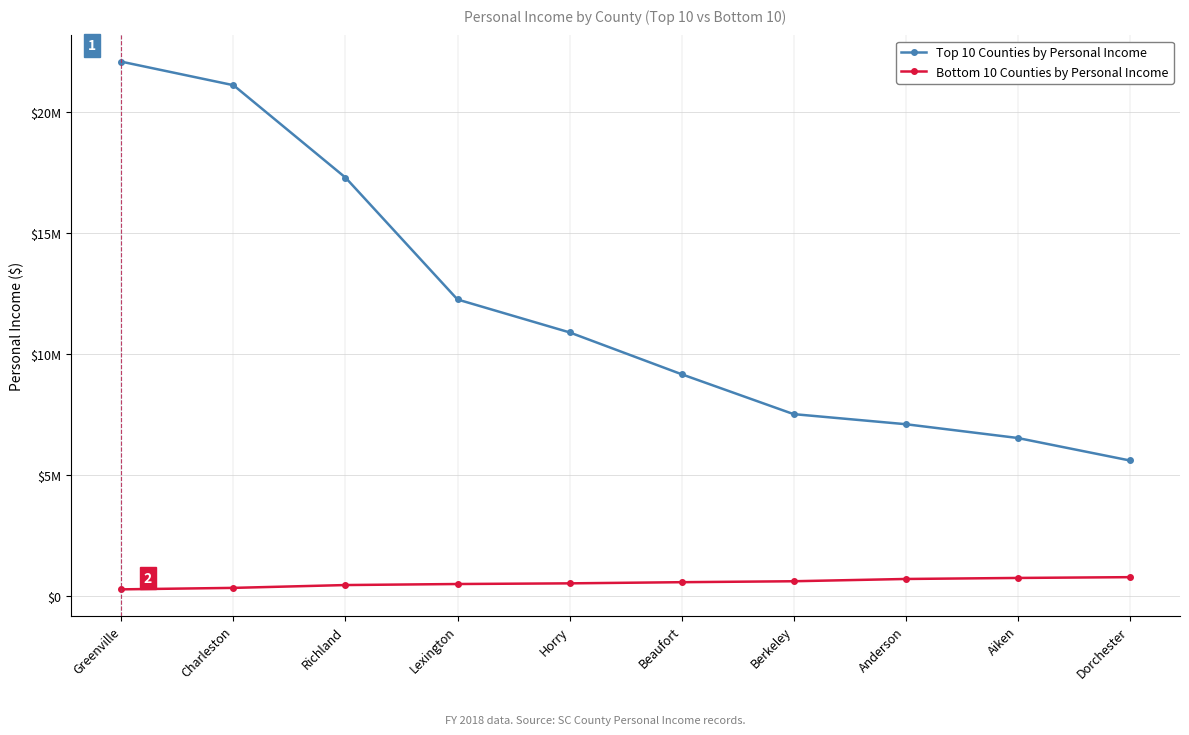

List the series in order of their peak value, highest first.

Top 10 Counties by Personal Income, Bottom 10 Counties by Personal Income